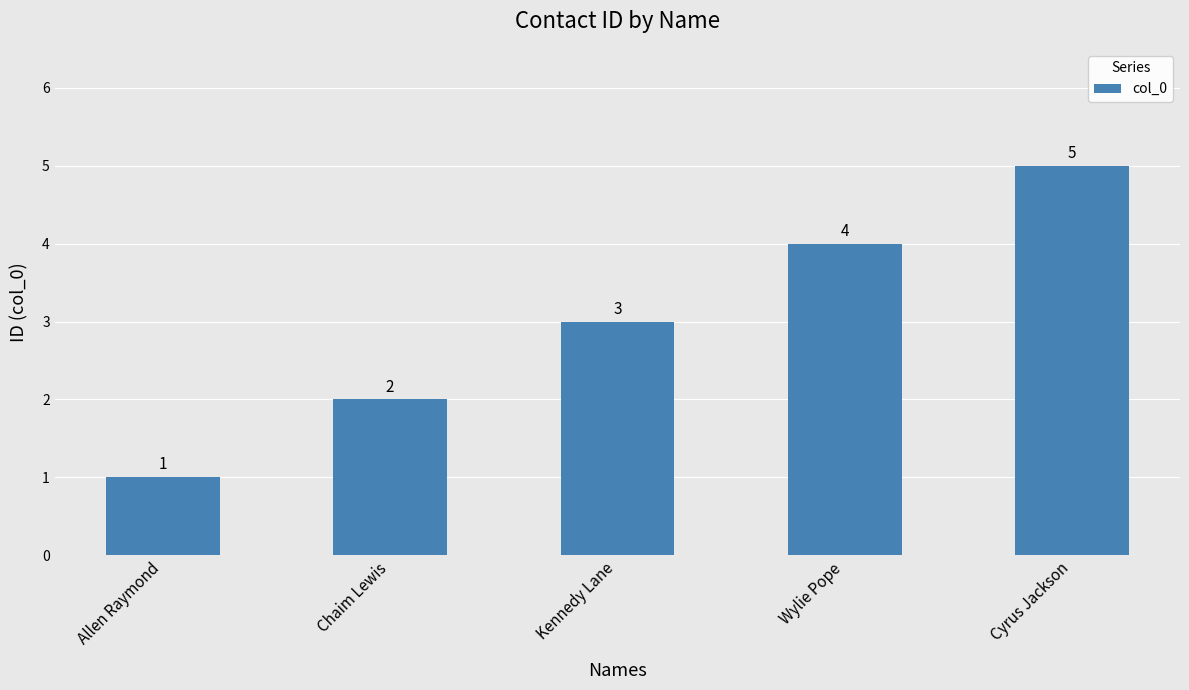

Approximately how many times larger is the value at Wylie Pope compared to Allen Raymond?

4.0